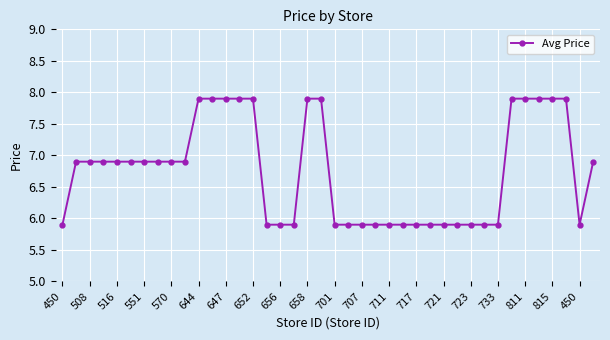

What is the value of the 26th point from the left?

5.9